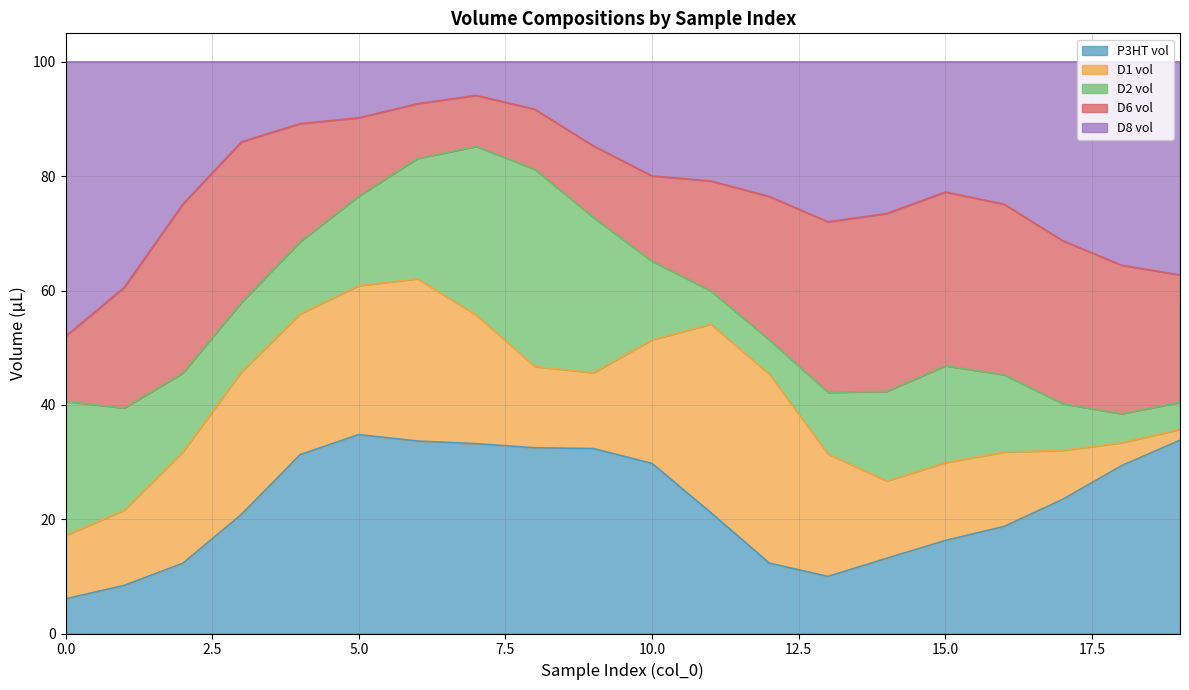

What is the minimum value for P3HT vol?

6.1